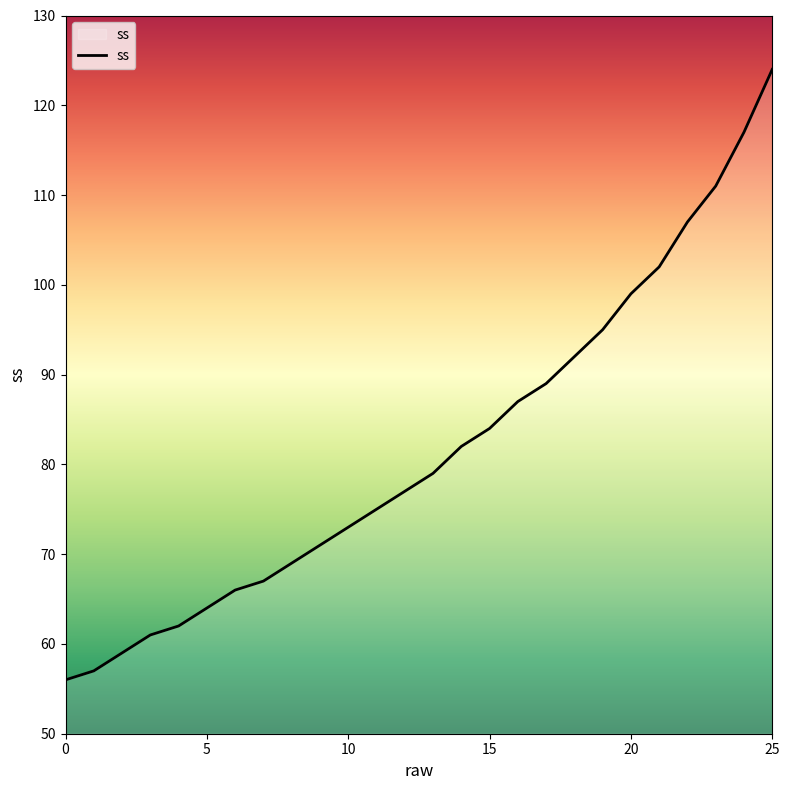

What is the difference between the maximum and minimum values?

68